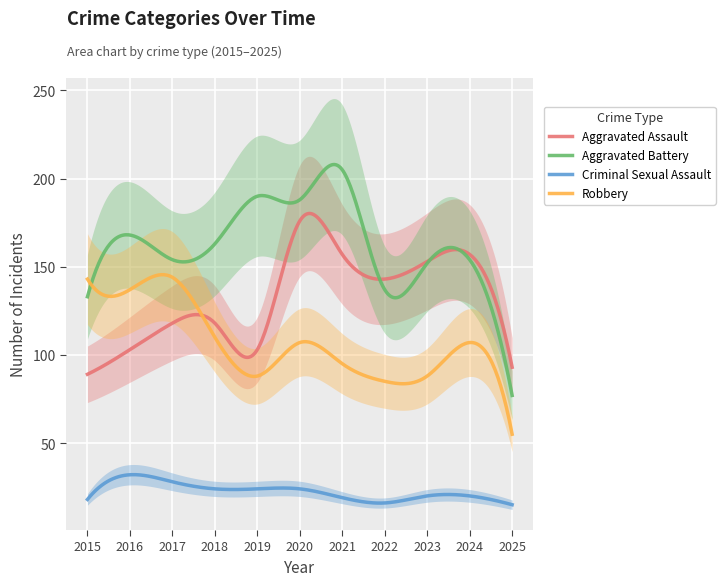

Rank the series at 2022 from lowest to highest value.

Criminal Sexual Assault, Robbery, Aggravated Battery, Aggravated Assault